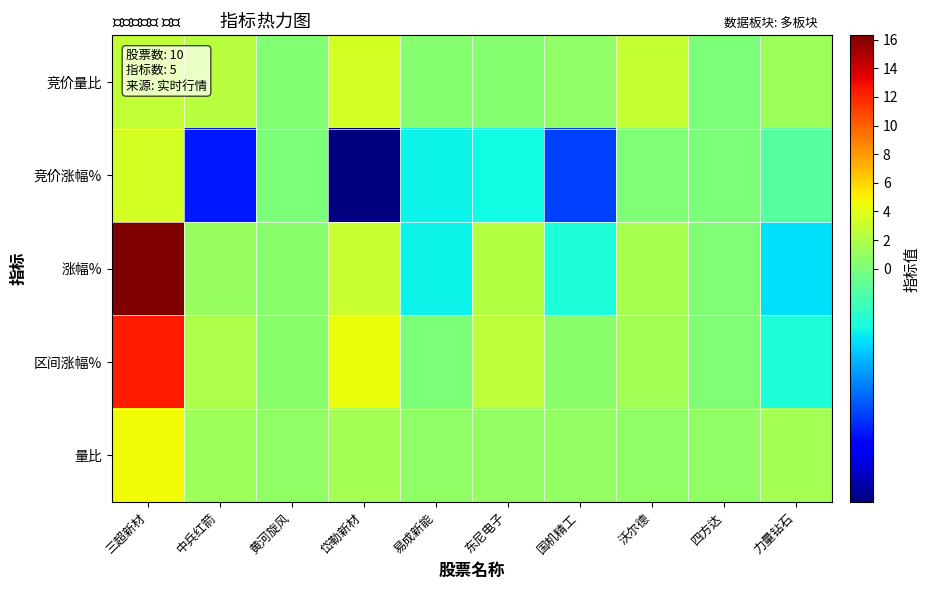

Which series has the largest range (max minus min)?

涨幅%